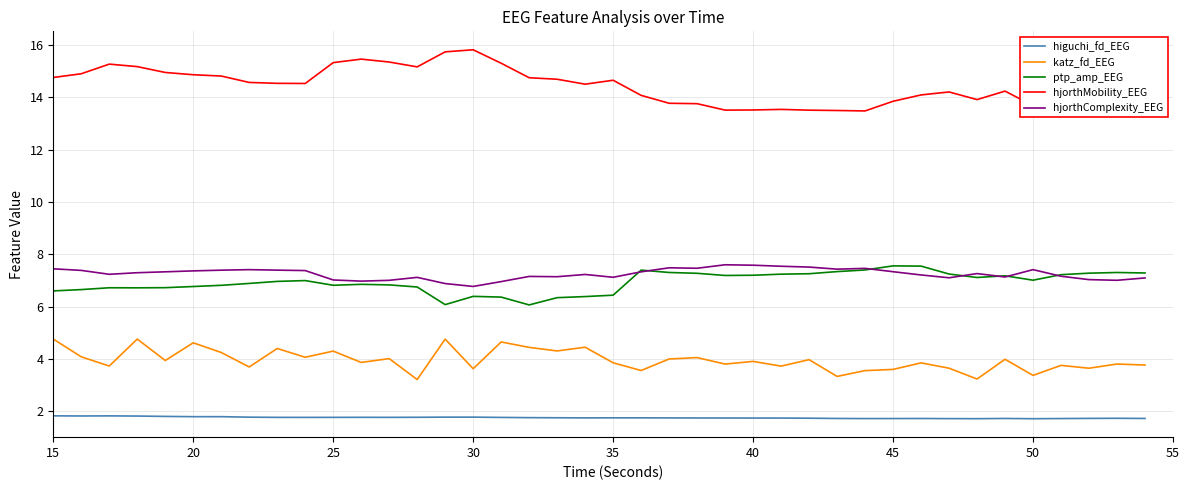

True or false: higuchi_fd_EEG and hjorthComplexity_EEG intersect in this chart.

False